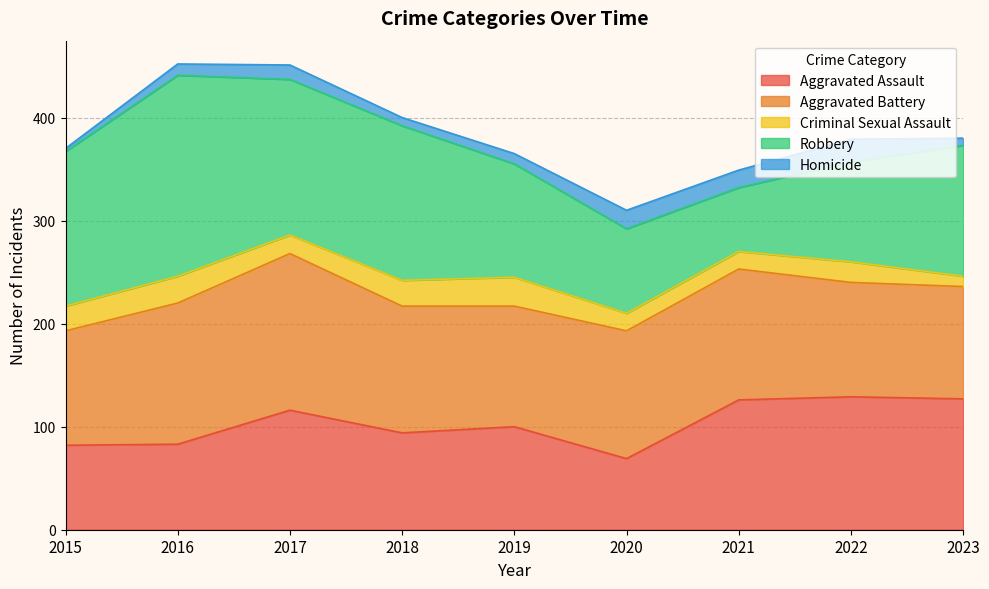

Reading left to right, transcribe all the data shown in this chart.

Aggravated Assault: 2015=82	2016=83	2017=116	2018=94	2019=100	2020=69	2021=126	2022=129	2023=127
Aggravated Battery: 2015=111	2016=137	2017=152	2018=123	2019=117	2020=124	2021=127	2022=111	2023=109
Criminal Sexual Assault: 2015=24	2016=26	2017=18	2018=25	2019=28	2020=17	2021=17	2022=20	2023=10
Robbery: 2015=150	2016=195	2017=151	2018=150	2019=110	2020=82	2021=62	2022=97	2023=127
Homicide: 2015=3	2016=11	2017=14	2018=8	2019=10	2020=18	2021=17	2022=22	2023=7